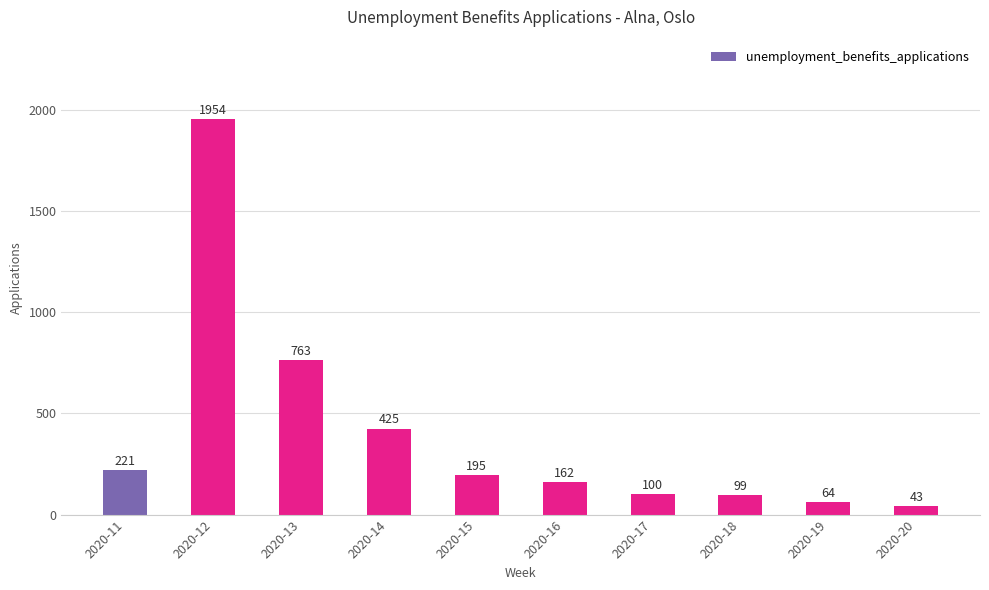

What is the value of the 3rd bar from the left?

763